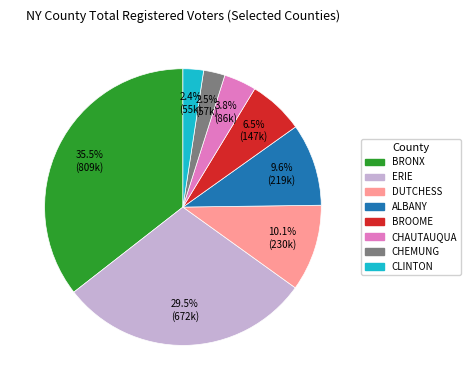

Which category has the biggest portion of the pie?

BRONX